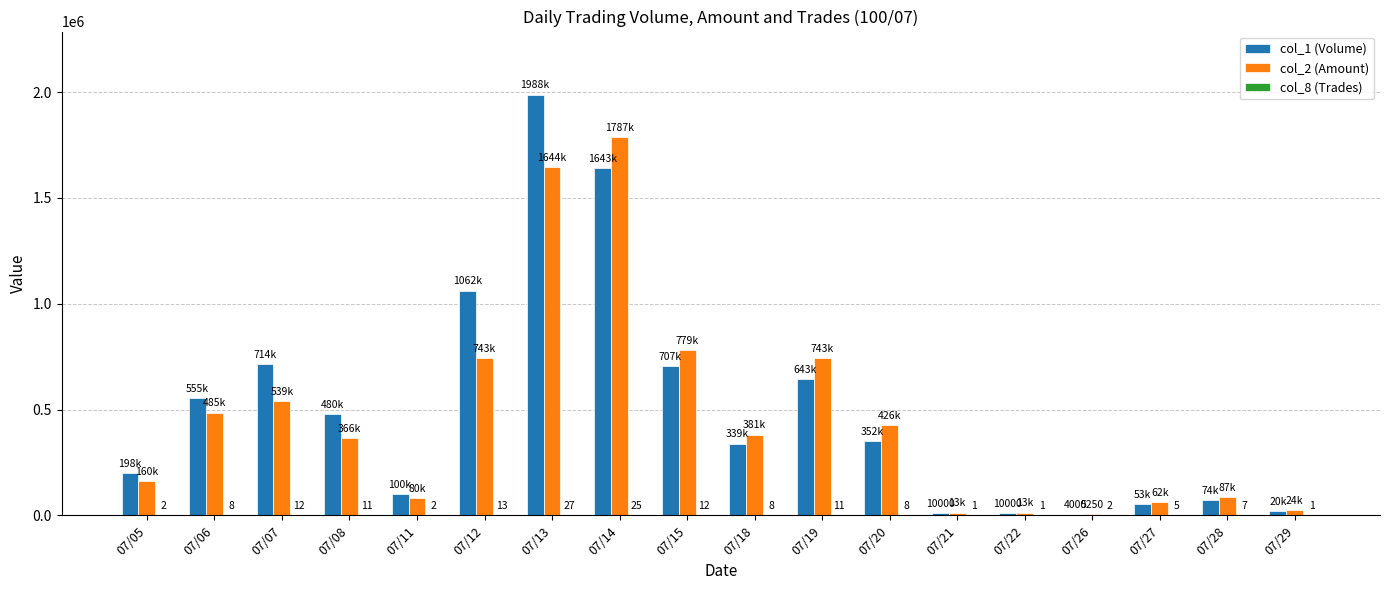

How many groups of bars are there?

18